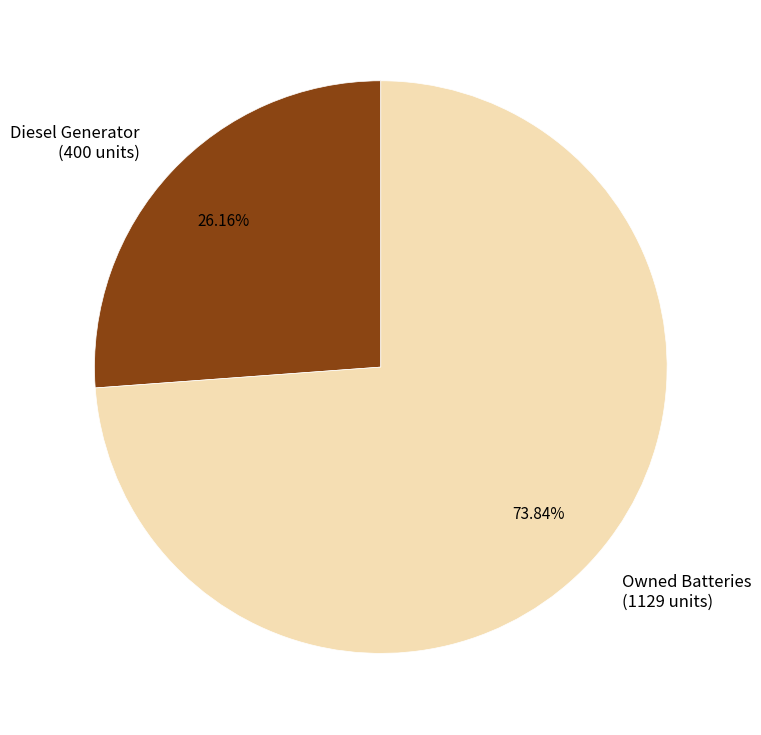

What is the majority slice?

Owned Batteries (1129 units)